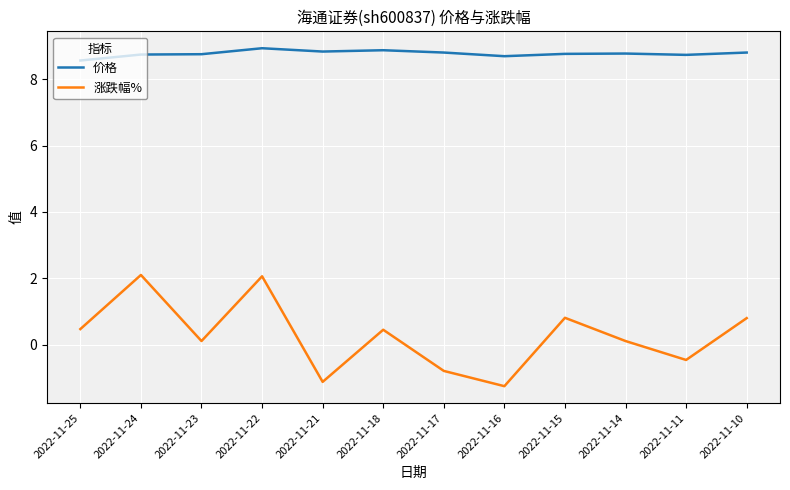

Count the number of data series in this chart.

2